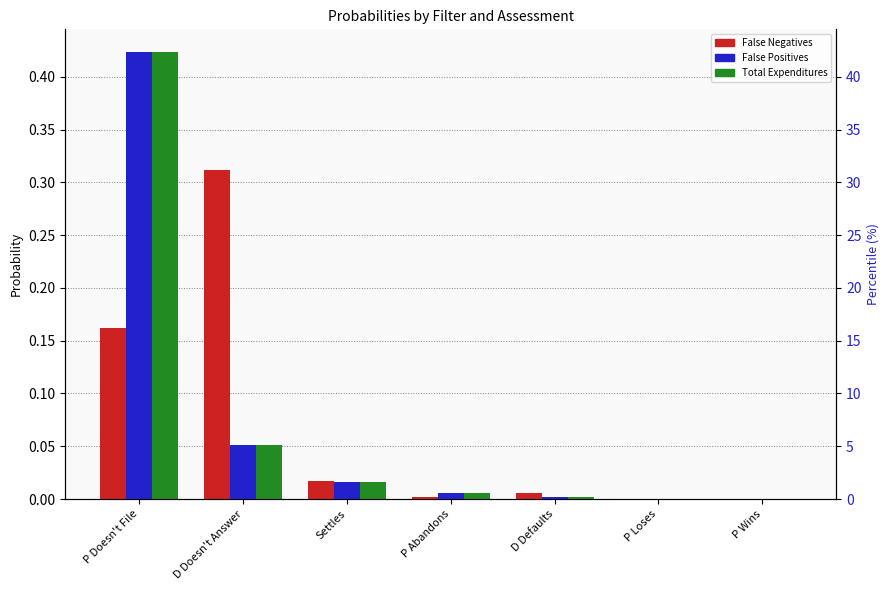

Does the chart contain stacked bars?

No